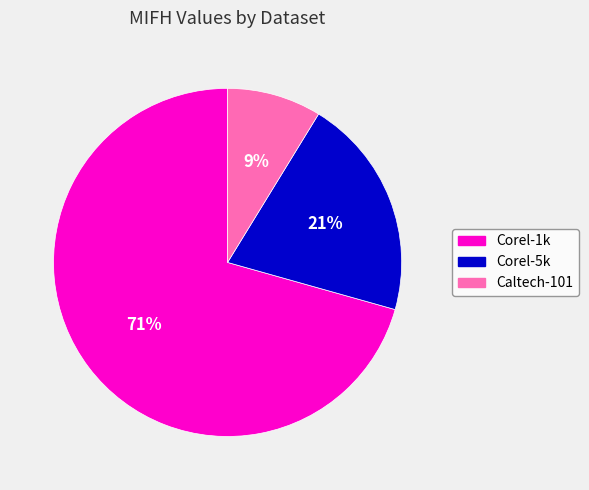

To the nearest percent, what percentage of the pie is Caltech-101?

9%